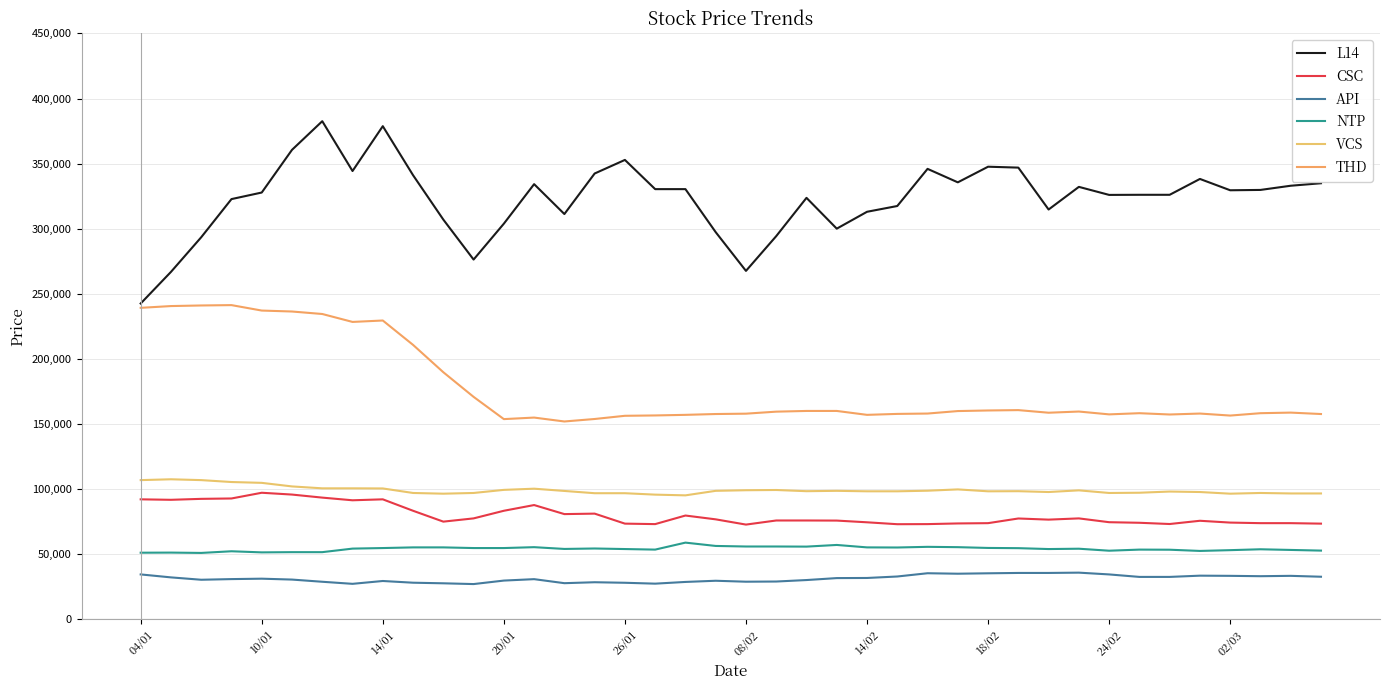

At which label is THD closest to 196682?

10